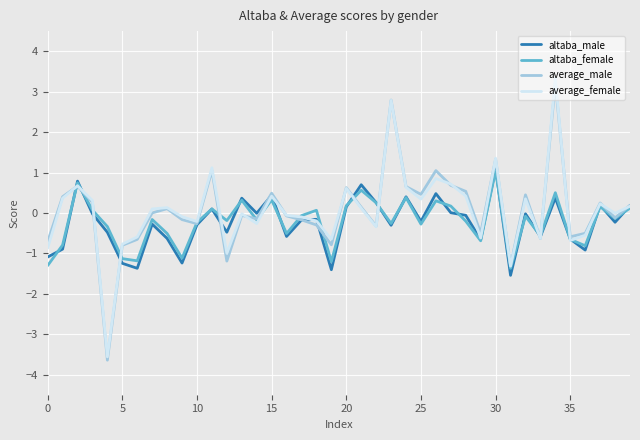

What is the minimum value for altaba_male?

-1.5